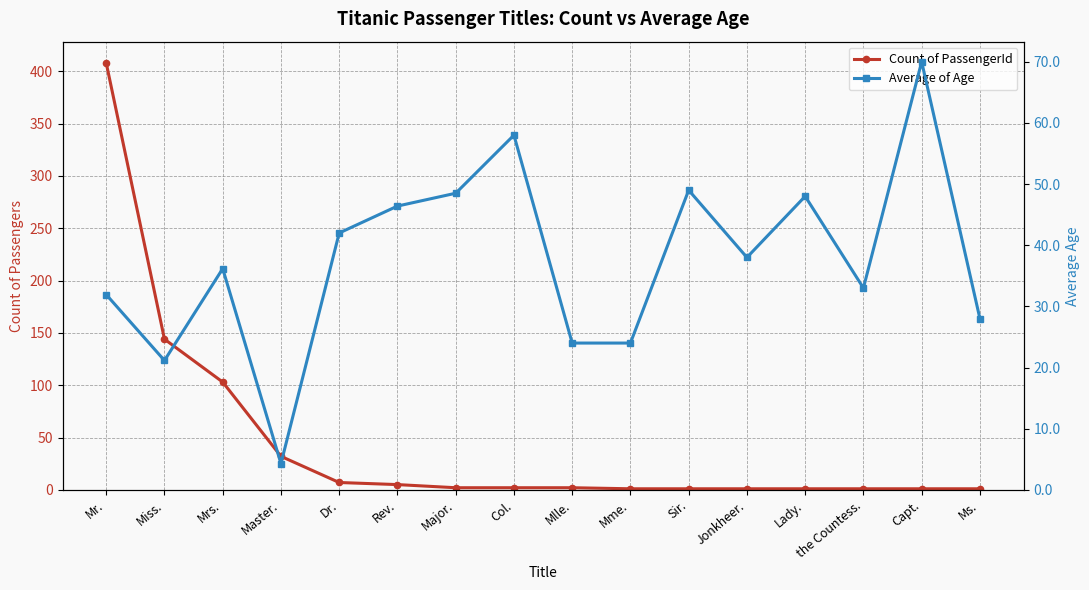

Rank the series at Dr. from highest to lowest value.

Average of Age, Count of PassengerId